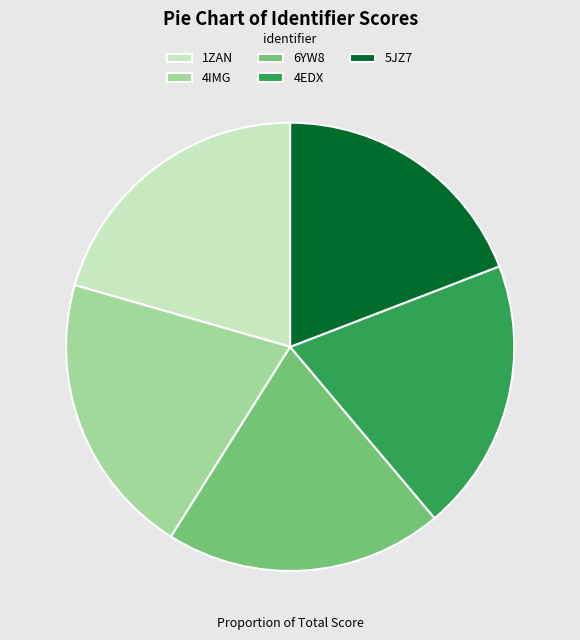

Which slice is the smallest?

5JZ7